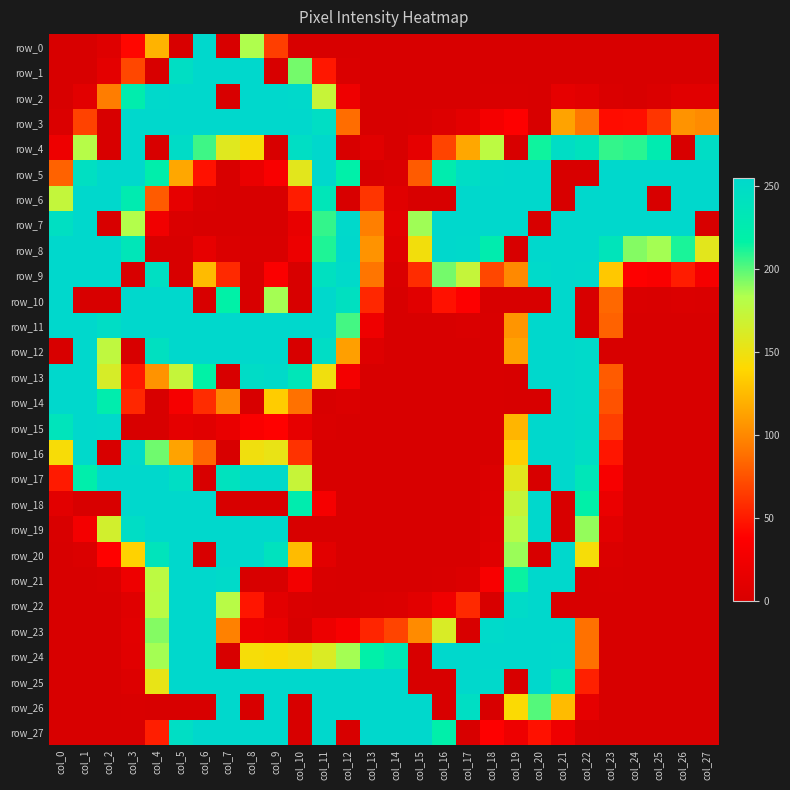

Is it true that row_11 equals 2 at col_17?

True